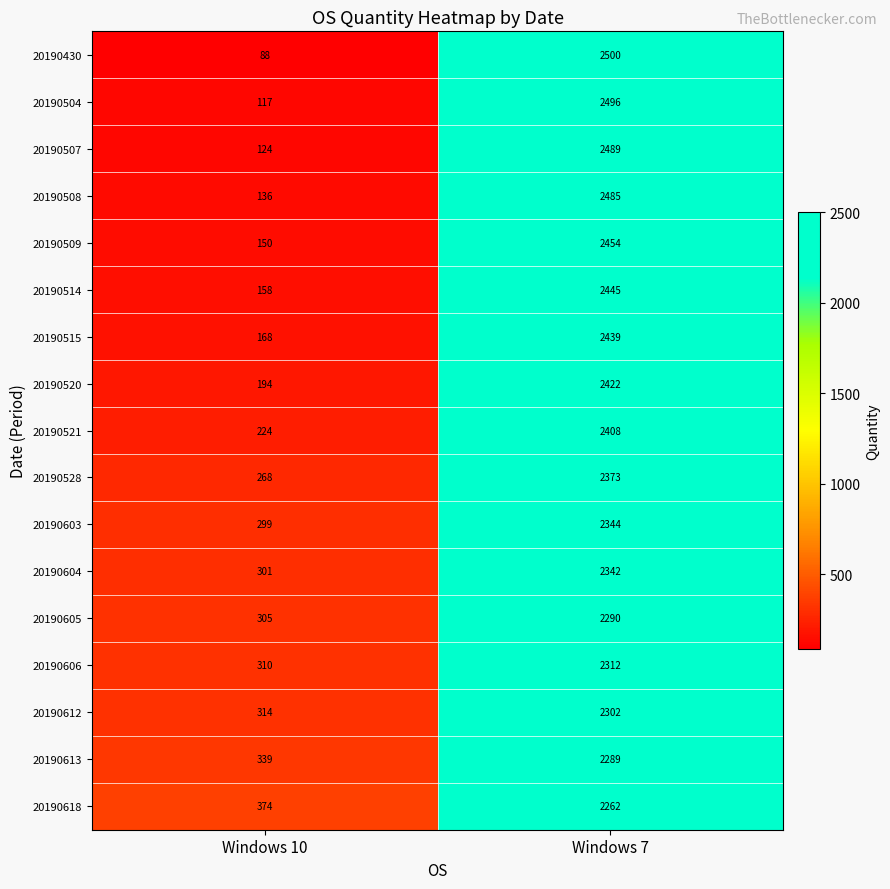

True or false: 20190605 has a value of 524 at Windows 10.

False